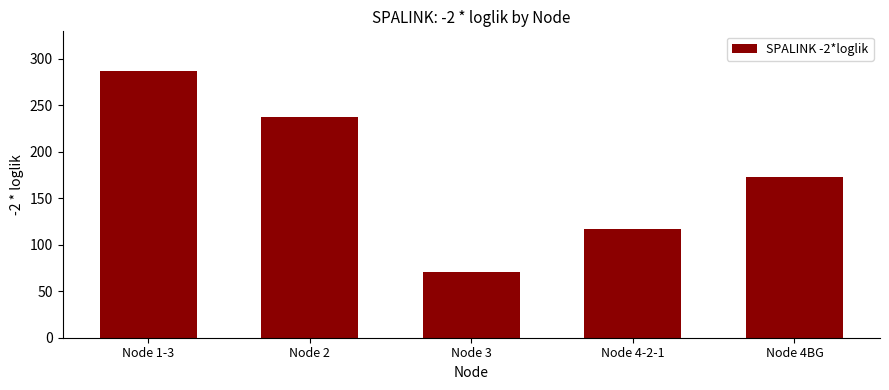

Does the chart contain stacked bars?

No